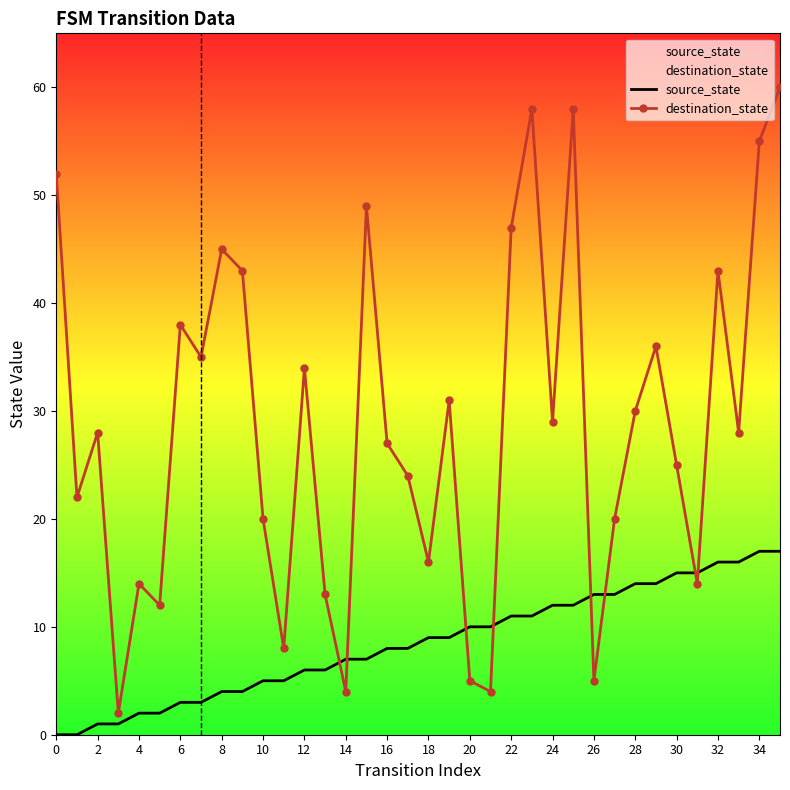

The source_state series shows 16 at 33. True or false?

True